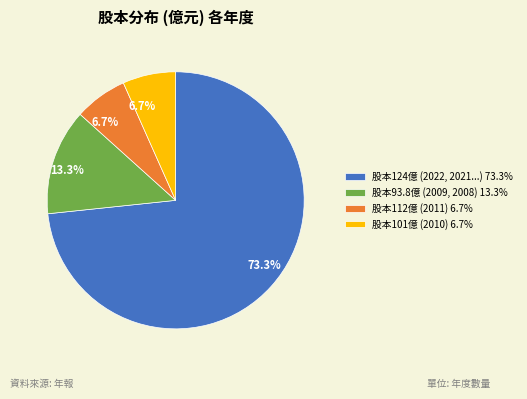

Which slice is the largest?

股本124億 (2022, 2021...) 73.3%